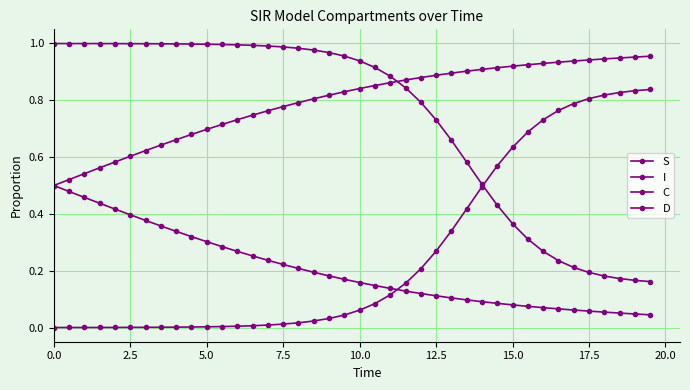

Which series has the widest spread of values?

S